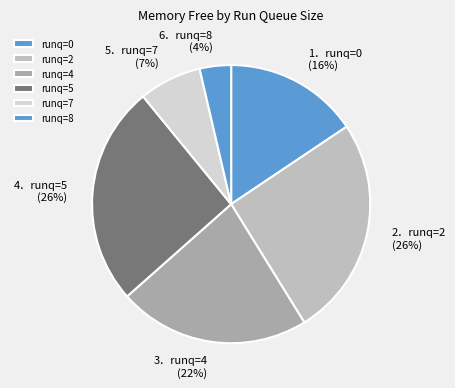

How many slices are in this pie chart?

6